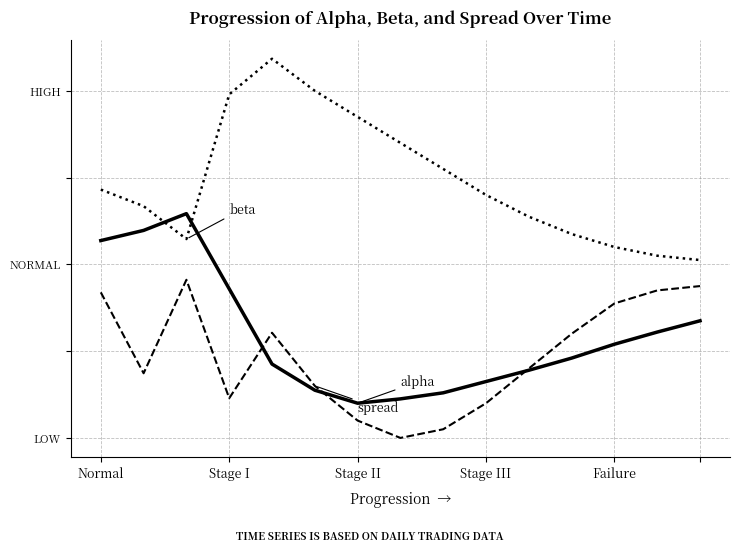

Is this an area chart (filled region under the line)?

No